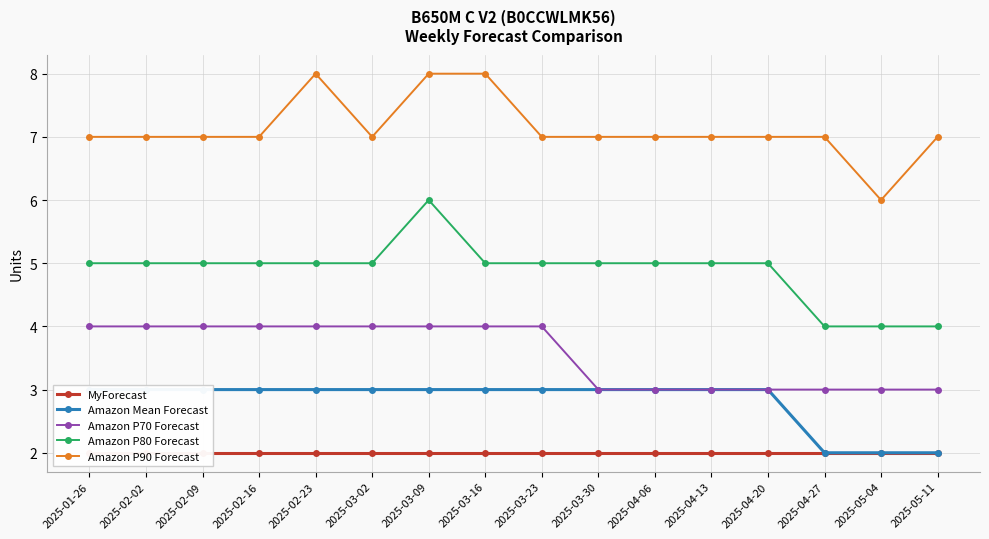

Reading left to right, what are all the values shown in this chart?

MyForecast: 2025-01-26=2	2025-02-02=2	2025-02-09=2	2025-02-16=2	2025-02-23=2	2025-03-02=2	2025-03-09=2	2025-03-16=2	2025-03-23=2	2025-03-30=2	2025-04-06=2	2025-04-13=2	2025-04-20=2	2025-04-27=2	2025-05-04=2	2025-05-11=2
Amazon Mean Forecast: 2025-01-26=3	2025-02-02=3	2025-02-09=3	2025-02-16=3	2025-02-23=3	2025-03-02=3	2025-03-09=3	2025-03-16=3	2025-03-23=3	2025-03-30=3	2025-04-06=3	2025-04-13=3	2025-04-20=3	2025-04-27=2	2025-05-04=2	2025-05-11=2
Amazon P70 Forecast: 2025-01-26=4	2025-02-02=4	2025-02-09=4	2025-02-16=4	2025-02-23=4	2025-03-02=4	2025-03-09=4	2025-03-16=4	2025-03-23=4	2025-03-30=3	2025-04-06=3	2025-04-13=3	2025-04-20=3	2025-04-27=3	2025-05-04=3	2025-05-11=3
Amazon P80 Forecast: 2025-01-26=5	2025-02-02=5	2025-02-09=5	2025-02-16=5	2025-02-23=5	2025-03-02=5	2025-03-09=6	2025-03-16=5	2025-03-23=5	2025-03-30=5	2025-04-06=5	2025-04-13=5	2025-04-20=5	2025-04-27=4	2025-05-04=4	2025-05-11=4
Amazon P90 Forecast: 2025-01-26=7	2025-02-02=7	2025-02-09=7	2025-02-16=7	2025-02-23=8	2025-03-02=7	2025-03-09=8	2025-03-16=8	2025-03-23=7	2025-03-30=7	2025-04-06=7	2025-04-13=7	2025-04-20=7	2025-04-27=7	2025-05-04=6	2025-05-11=7